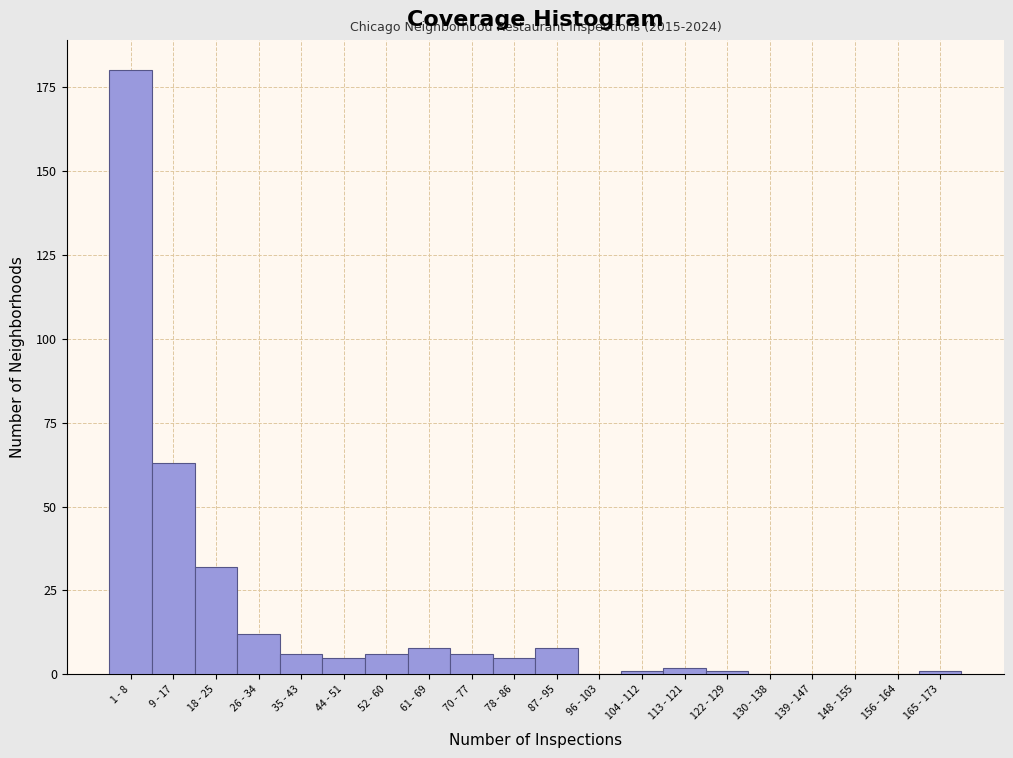

Reading right to left, extract all data points from this chart.

165 - 173=1	156 - 164=0	148 - 155=0	139 - 147=0	130 - 138=0	122 - 129=1	113 - 121=2	104 - 112=1	96 - 103=0	87 - 95=8	78 - 86=5	70 - 77=6	61 - 69=8	52 - 60=6	44 - 51=5	35 - 43=6	26 - 34=12	18 - 25=32	9 - 17=63	1 - 8=180